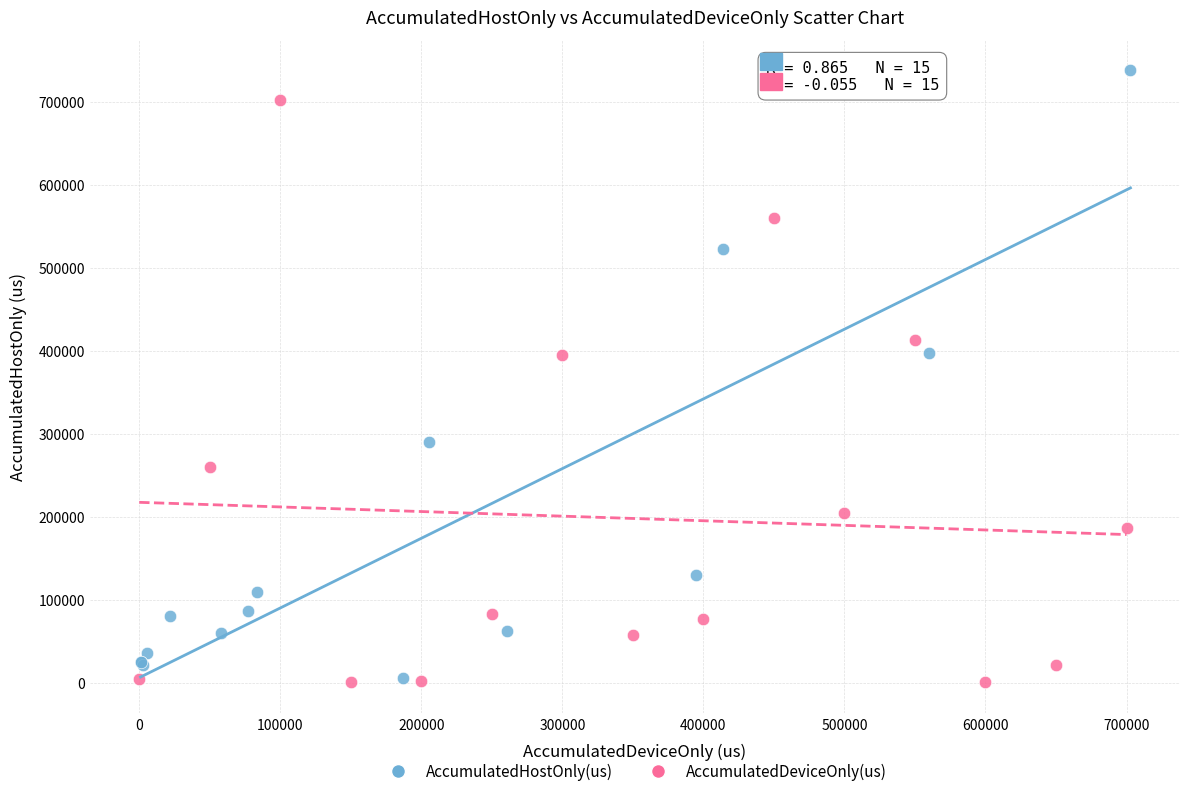

Which series has the largest Y range (max minus min)?

AccumulatedHostOnly(us)